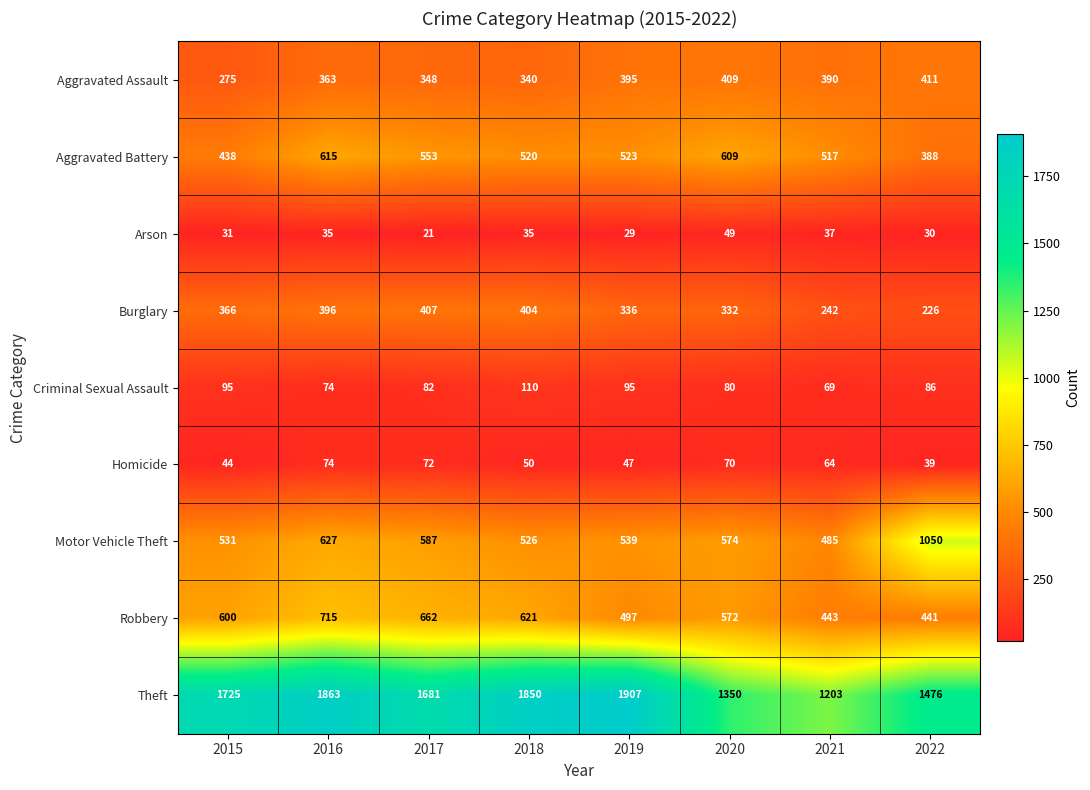

What is the sum of the Robbery values at 2019 and 2017?

1159